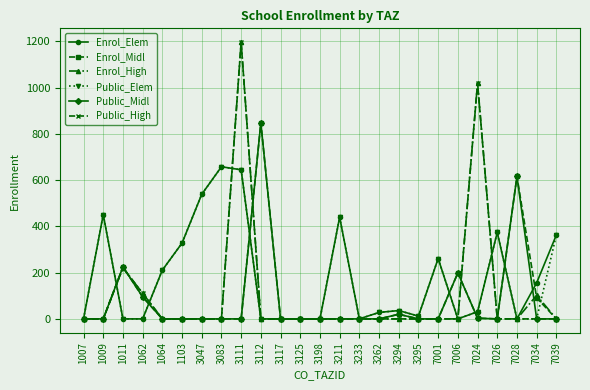

What is the spread (max minus min) of values at 7034?

156